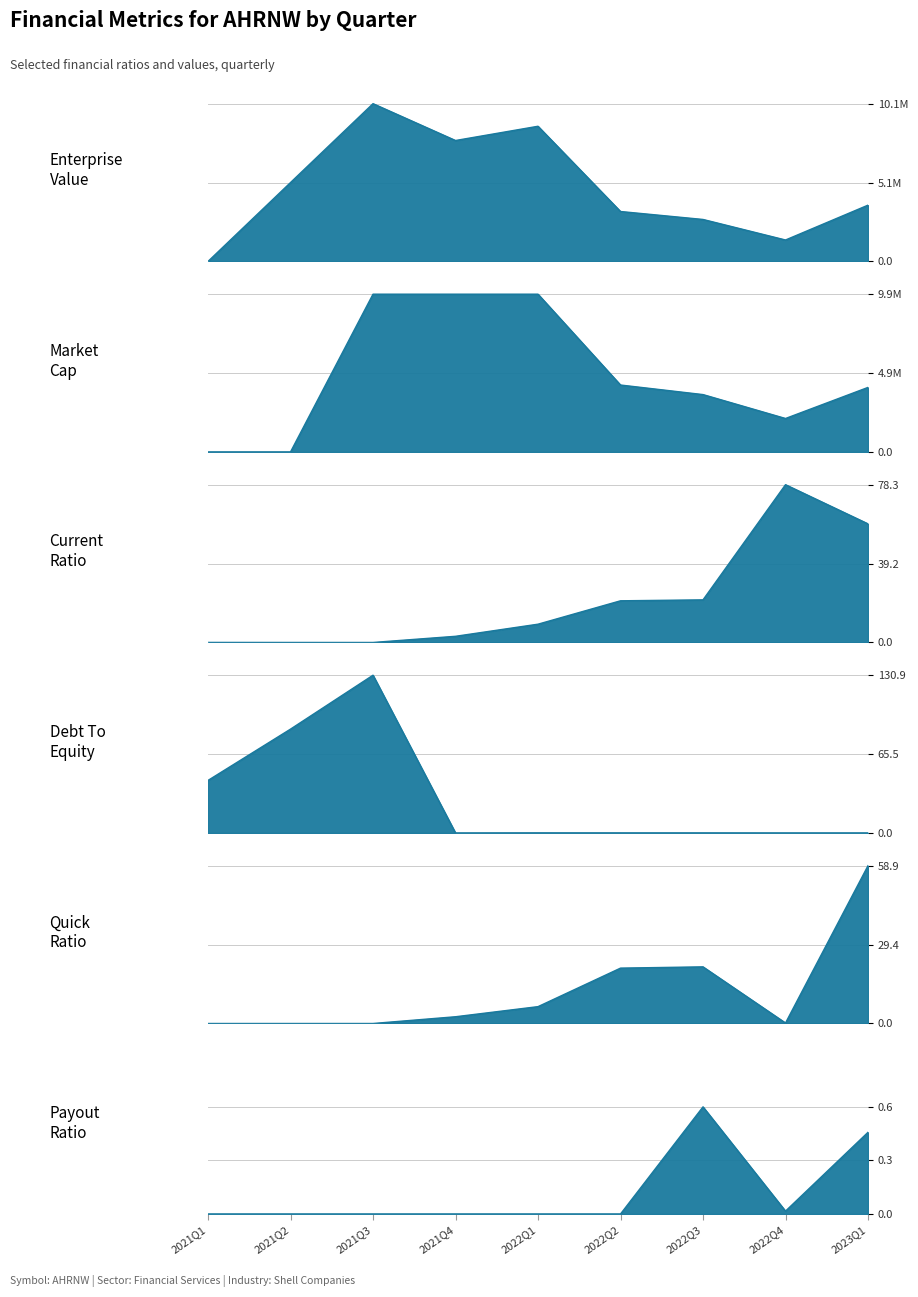

What position from the right is 2022Q2?

4